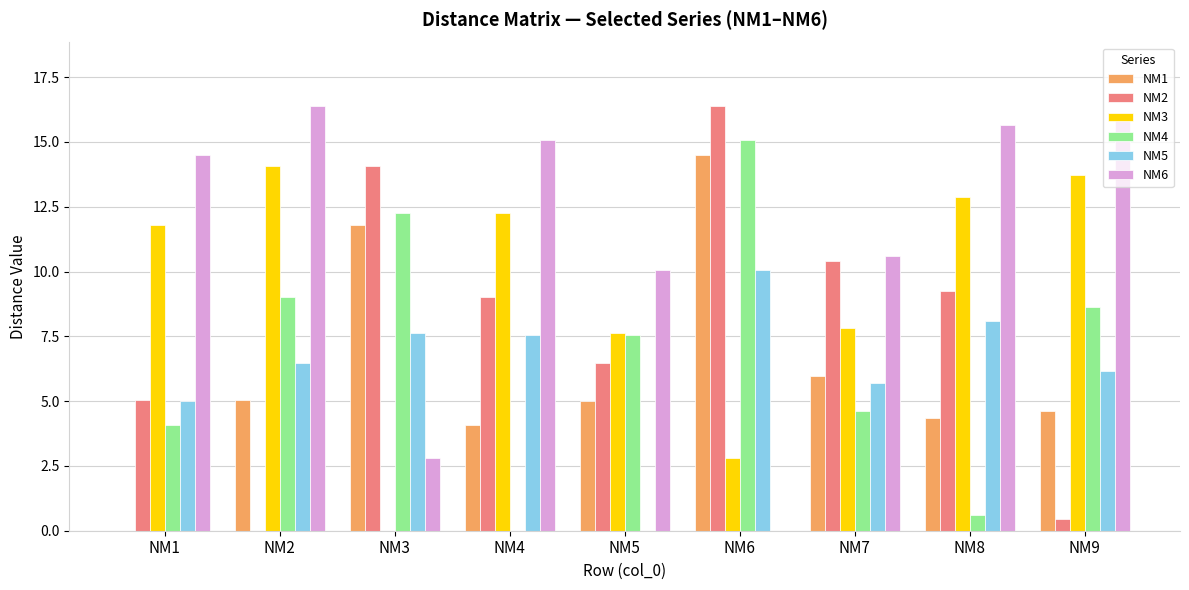

Where does the NM6 series first go above 14?

NM1